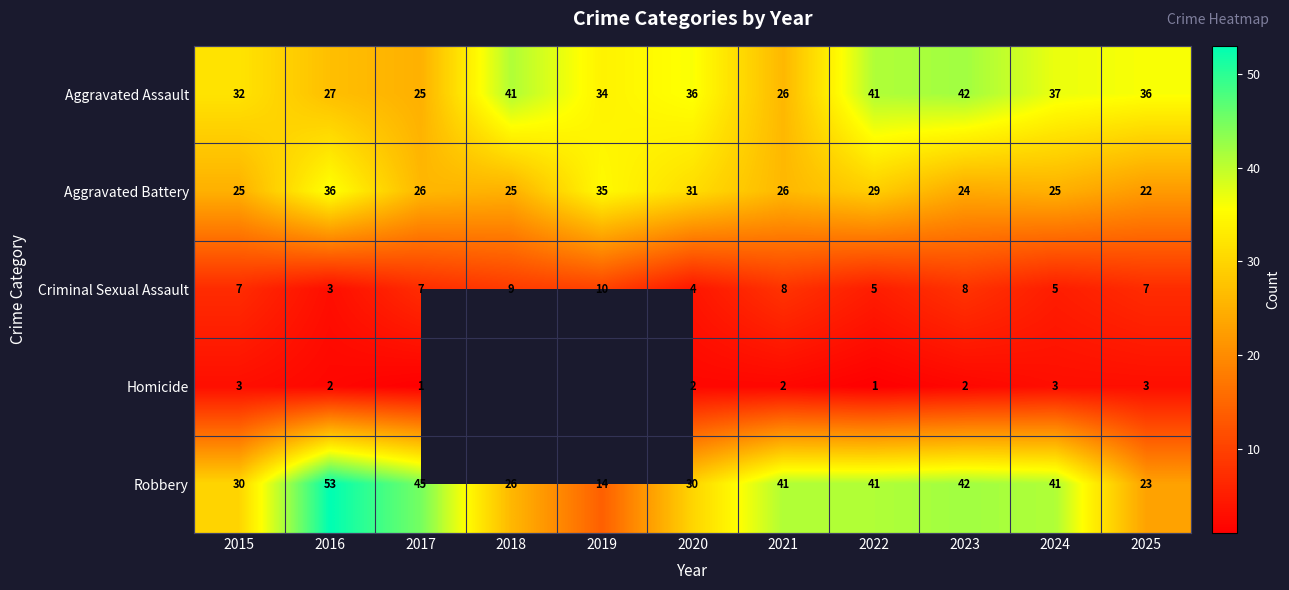

What is the spread (max minus min) of values at 2020?

34